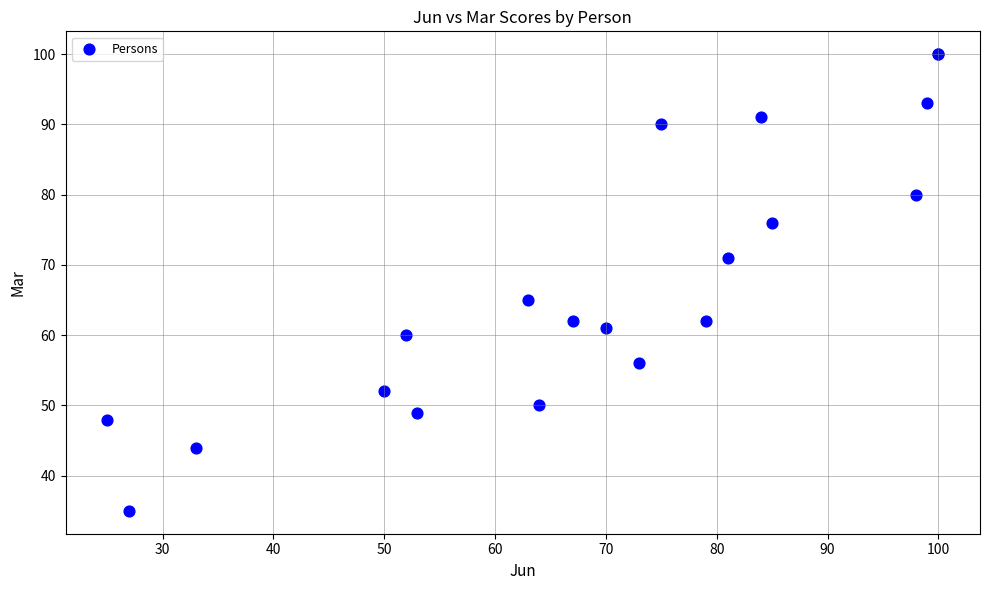

What Y value in the scatter plot is closest to 67?

65